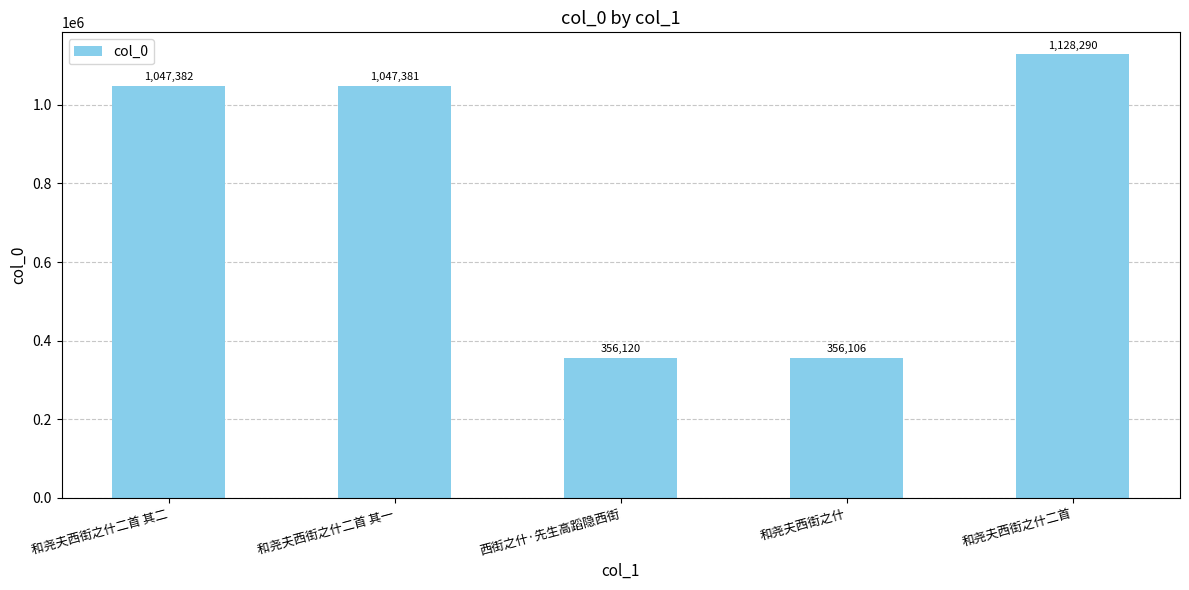

Rank the categories by value from lowest to highest.

和尧夫西街之什, 西街之什·先生高蹈隐西街, 和尧夫西街之什二首 其一, 和尧夫西街之什二首 其二, 和尧夫西街之什二首